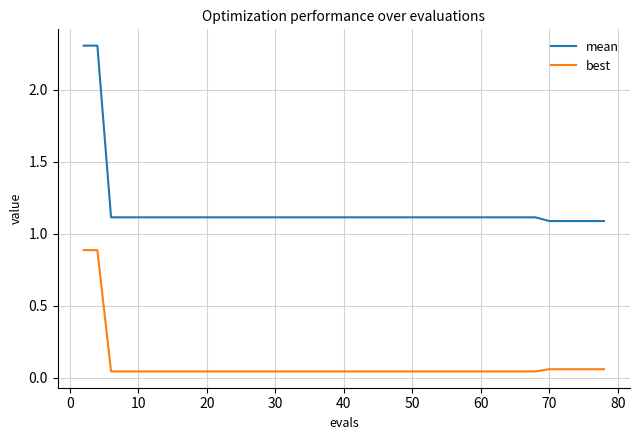

Which series has the largest total across all categories?

mean